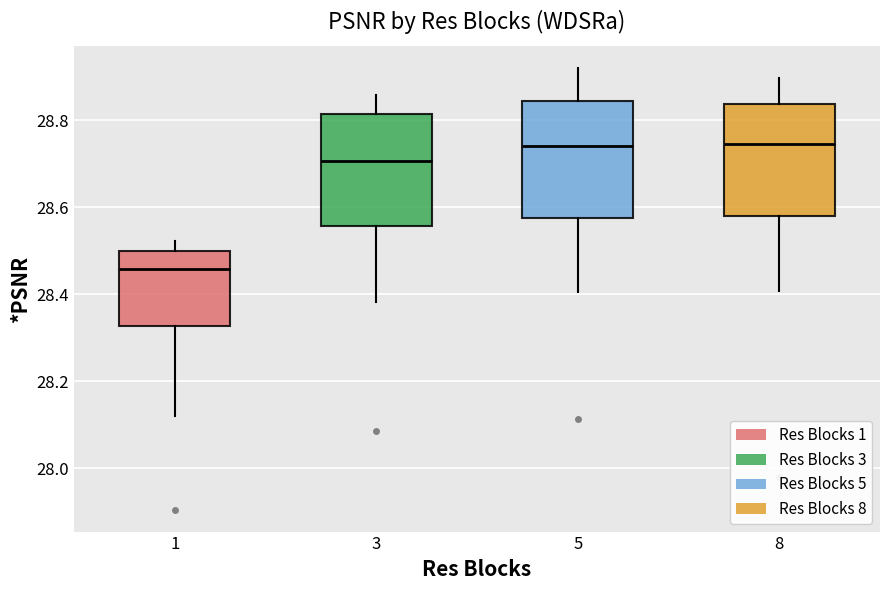

Reading left to right, transcribe this box plot: for each box, give where its median line is, the range the box spans, and where its two whiskers end, as read against the y-axis. The values are not printed on the chart, so give them approximately, as read against the axis.

1: median 28.46, box 28.32 to 28.50, whiskers 28.12 to 28.52
3: median 28.70, box 28.56 to 28.82, whiskers 28.38 to 28.86
5: median 28.74, box 28.58 to 28.84, whiskers 28.40 to 28.92
8: median 28.74, box 28.58 to 28.84, whiskers 28.40 to 28.90